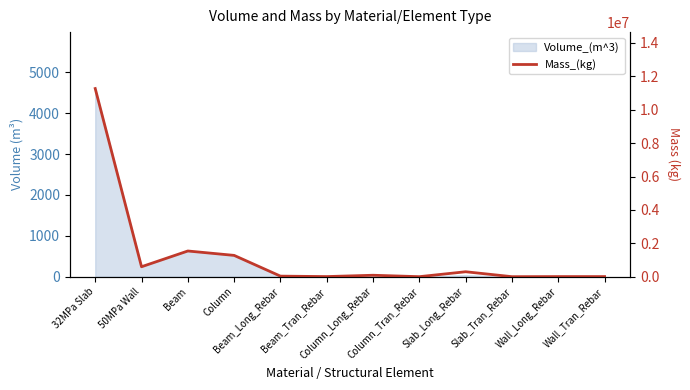

At which label is the value closest to 5634442?

Beam